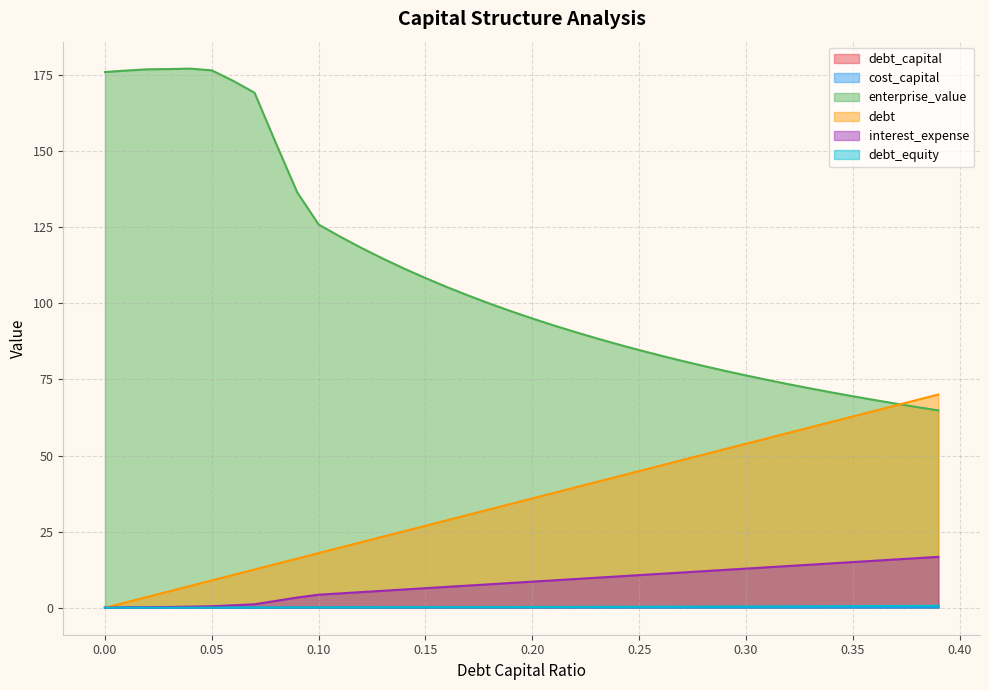

Where is the first local maximum for enterprise_value?

0.04